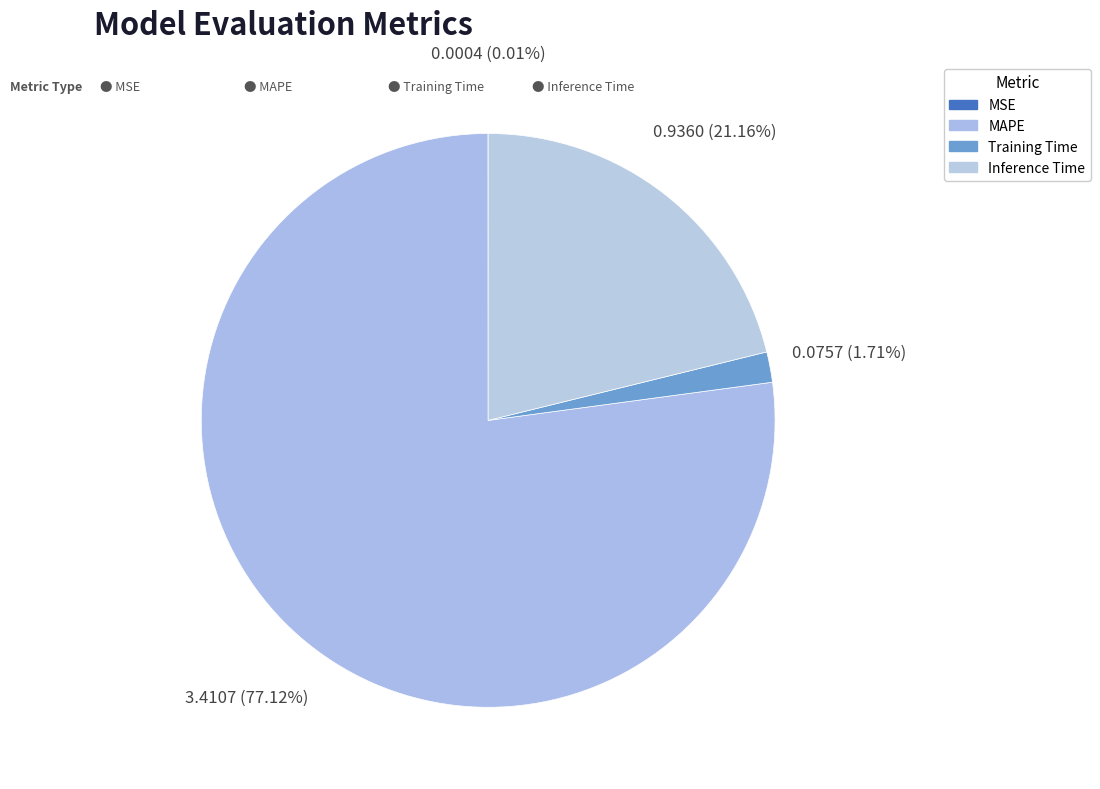

Rank the categories by value from lowest to highest.

MSE, Training Time, Inference Time, MAPE